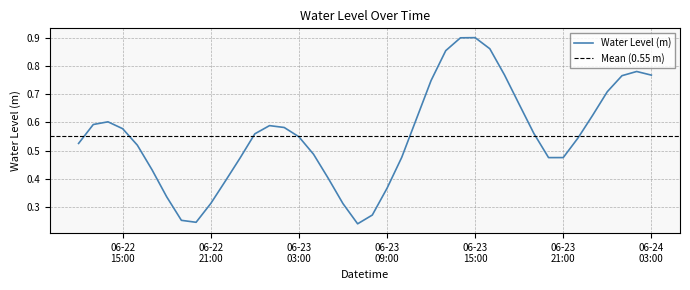

Count the number of data series in this chart.

1